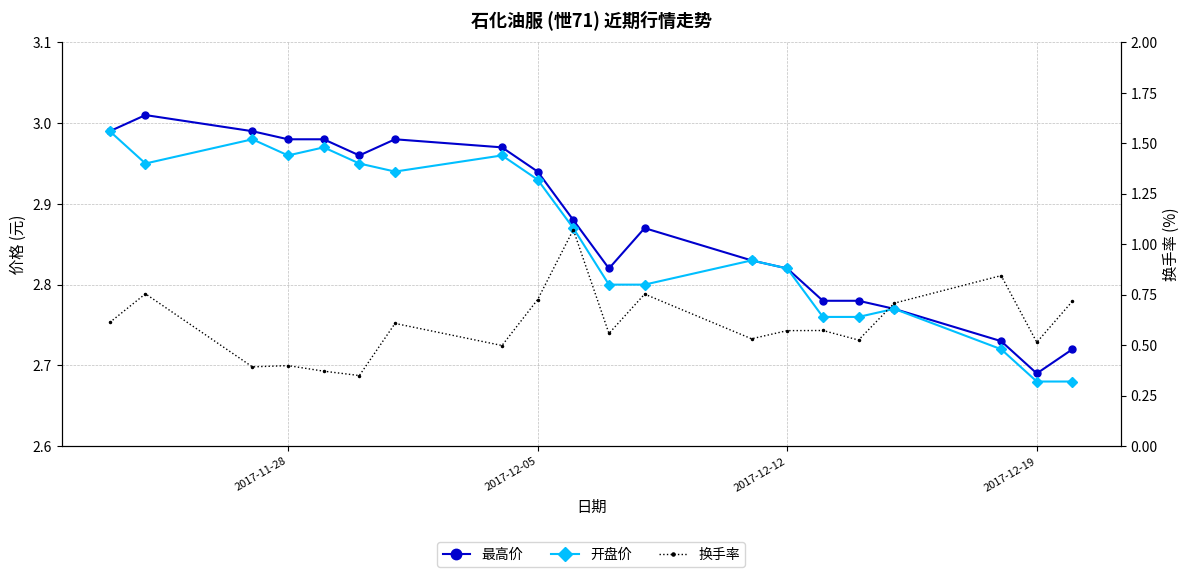

In 换手率, how many points are lower than both neighbors (excluding endpoints)?

7